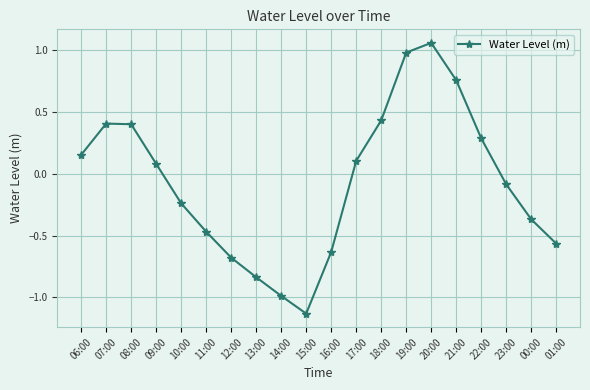

How many points are higher than both their immediate neighbors (excluding endpoints)?

2